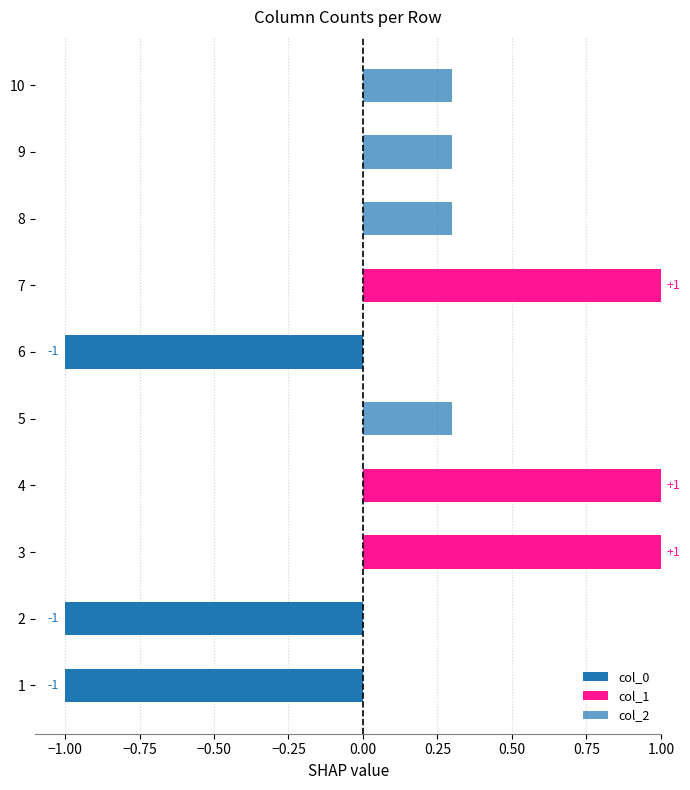

The value of col_1 at 8 is -0.7. True or false?

False